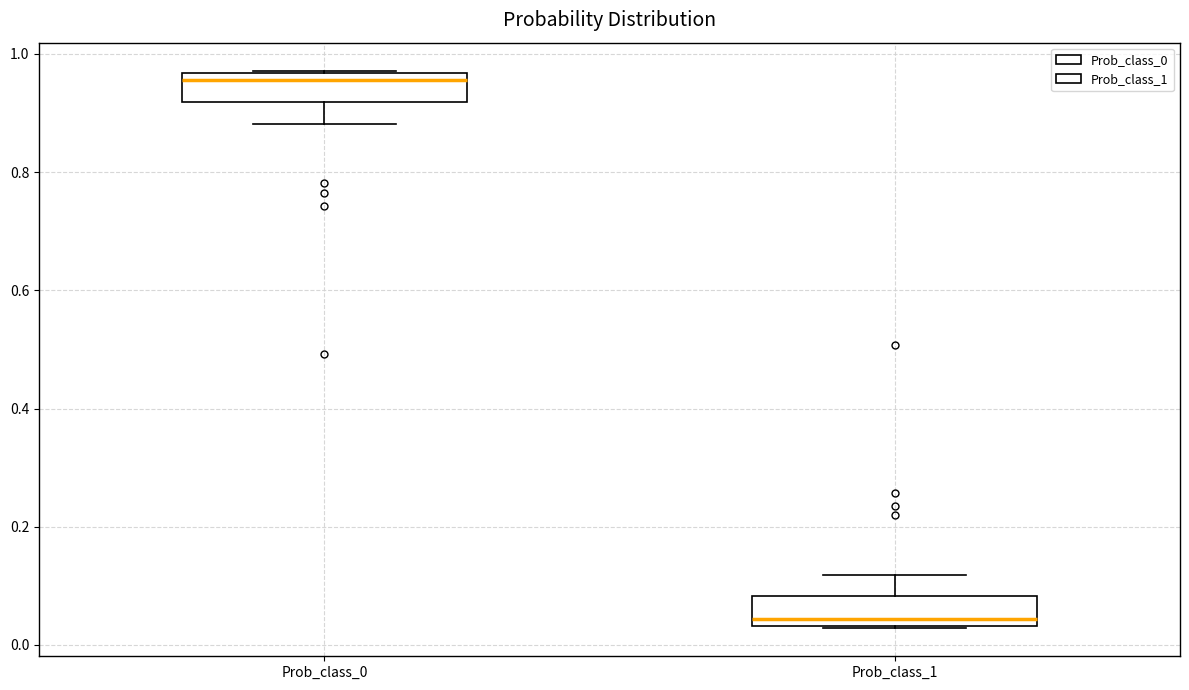

Which box has the highest median line?

Prob_class_0